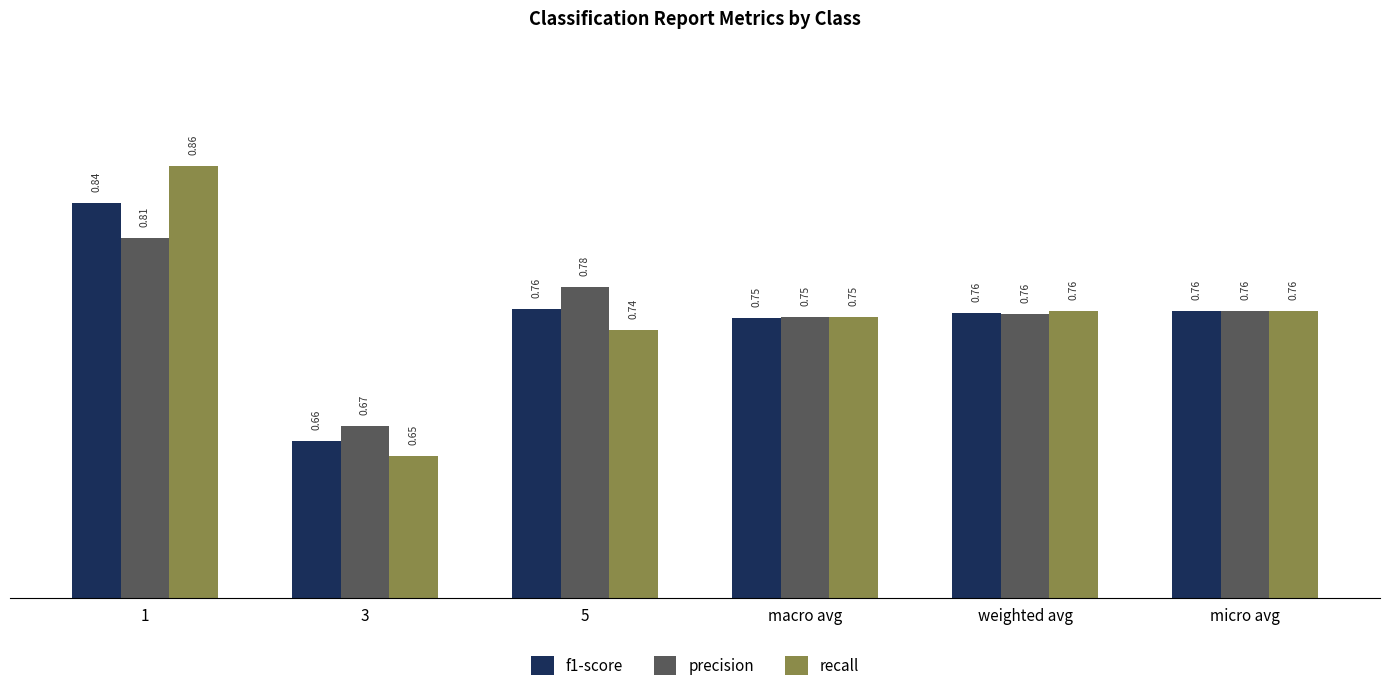

What is the sum of all f1-score values?

4.5